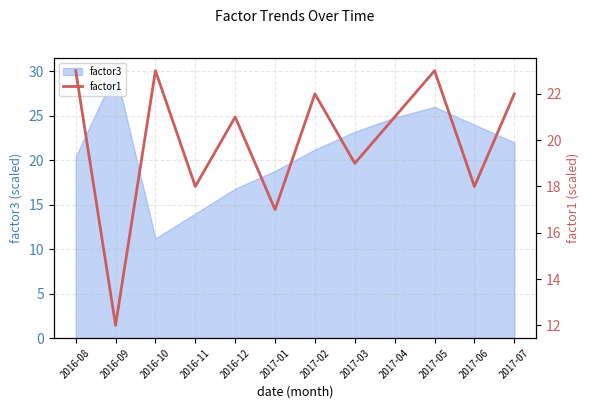

List the labels in order of factor3 value, largest first.

2016-09, 2017-05, 2017-04, 2017-06, 2017-03, 2017-07, 2017-02, 2016-08, 2017-01, 2016-12, 2016-11, 2016-10